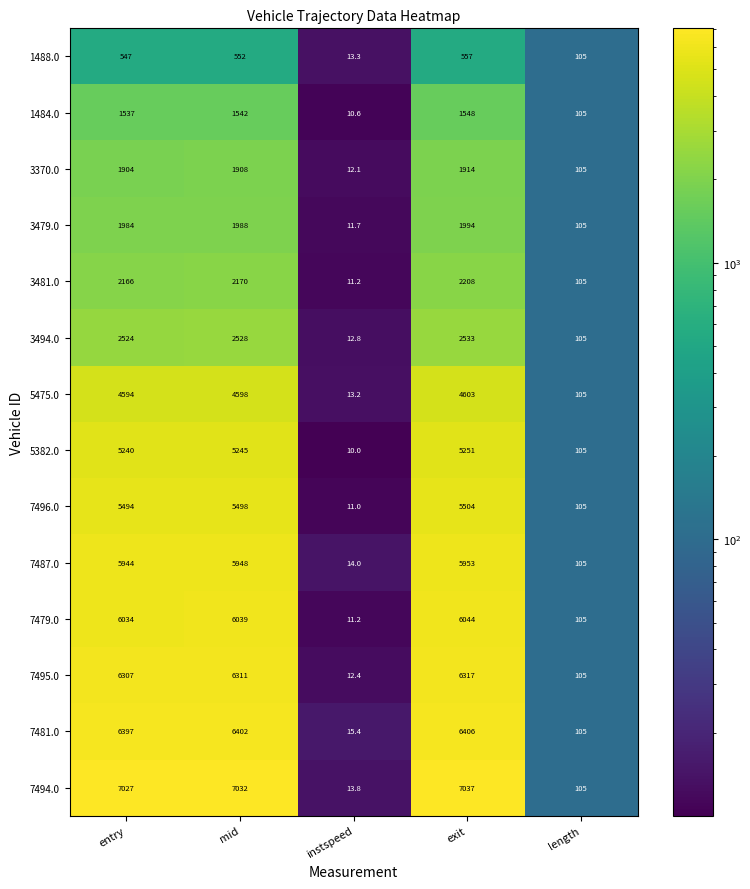

What is the highest value of the 7481.0 series?

6406.0